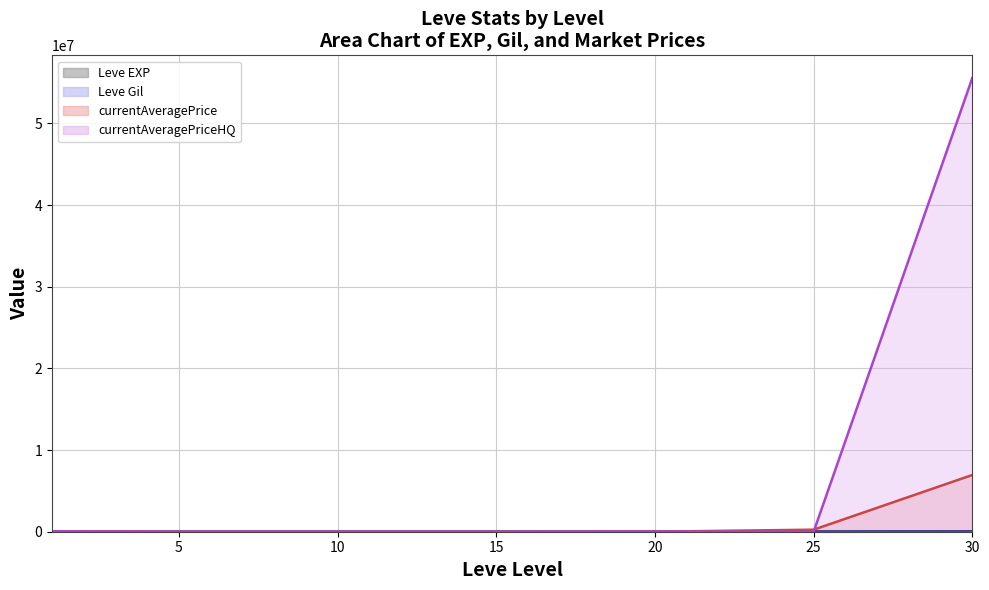

What is the spread (max minus min) of values at 15?

12886.0